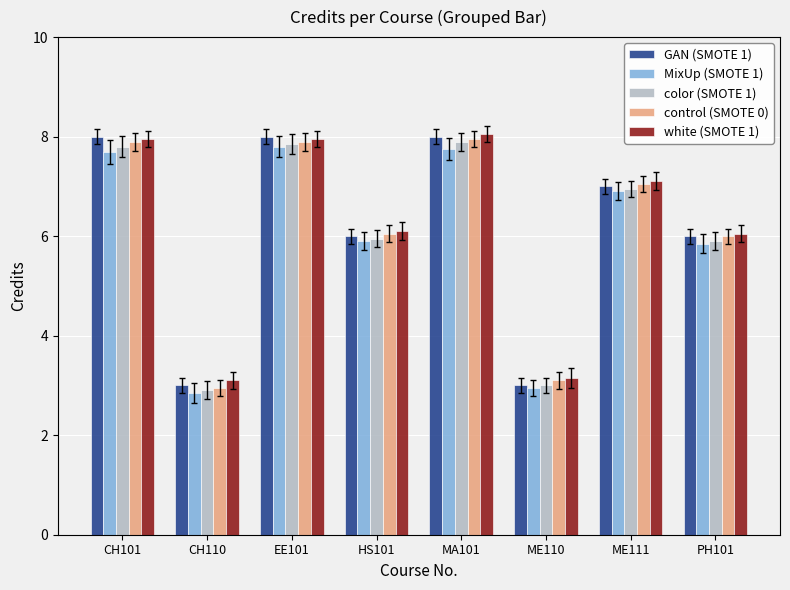

What are all the series names shown in the legend?

GAN (SMOTE 1), MixUp (SMOTE 1), color (SMOTE 1), control (SMOTE 0), white (SMOTE 1)